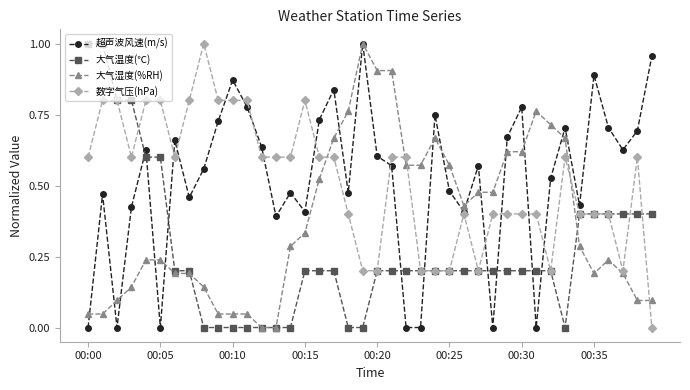

How many times do 大气温度(℃) and 超声波风速(m/s) cross each other?

9